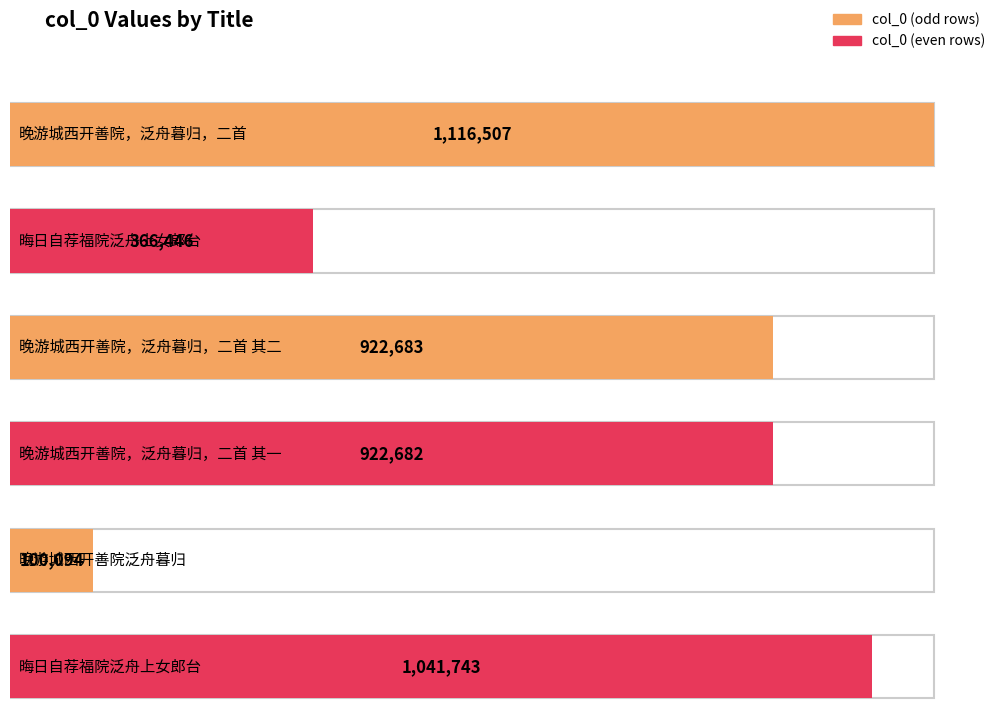

How many data points are less than 922683?

3